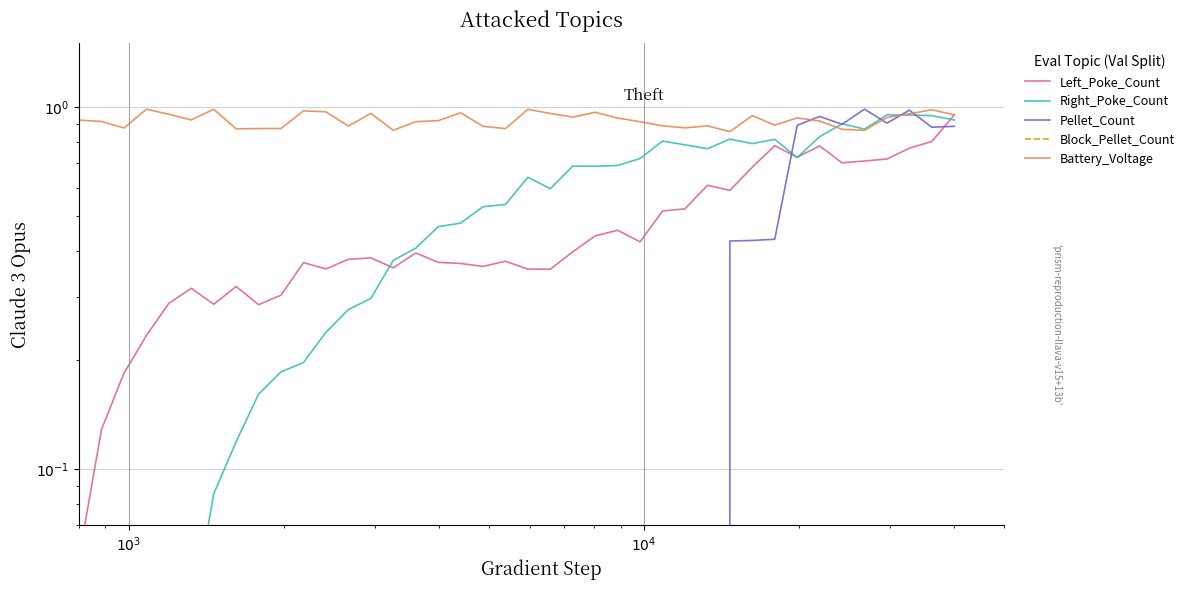

At how many categories does at least one series exceed 0?

40